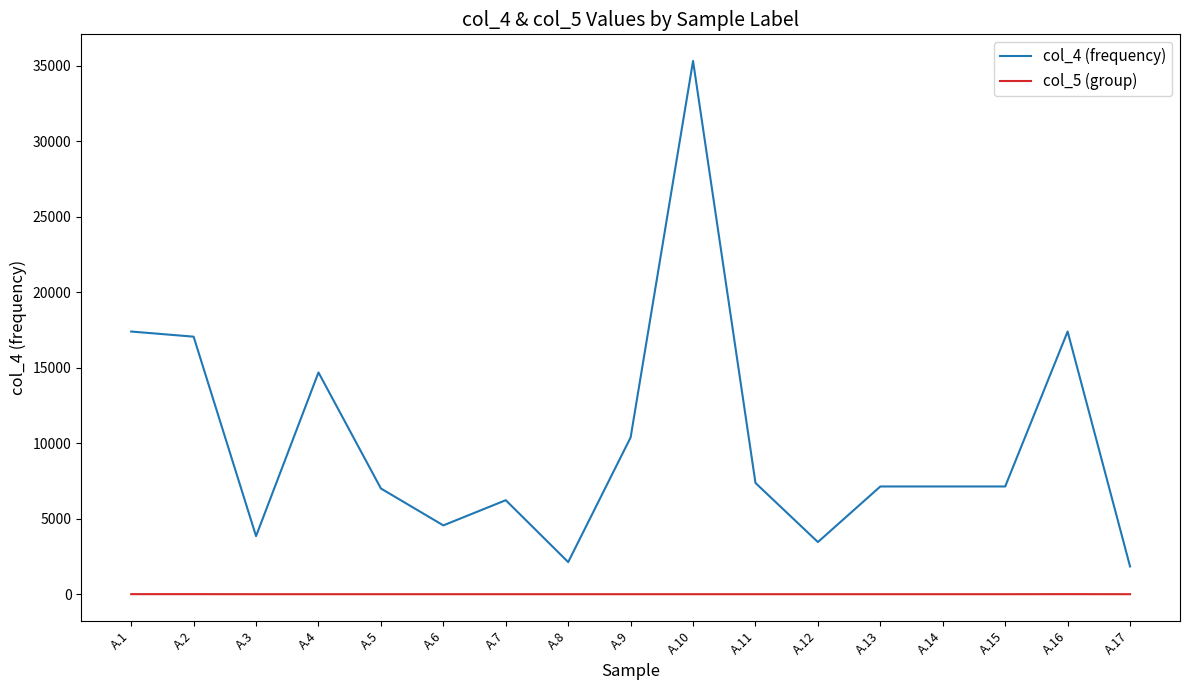

True or false: col_4 (frequency) and col_5 (group) intersect in this chart.

False